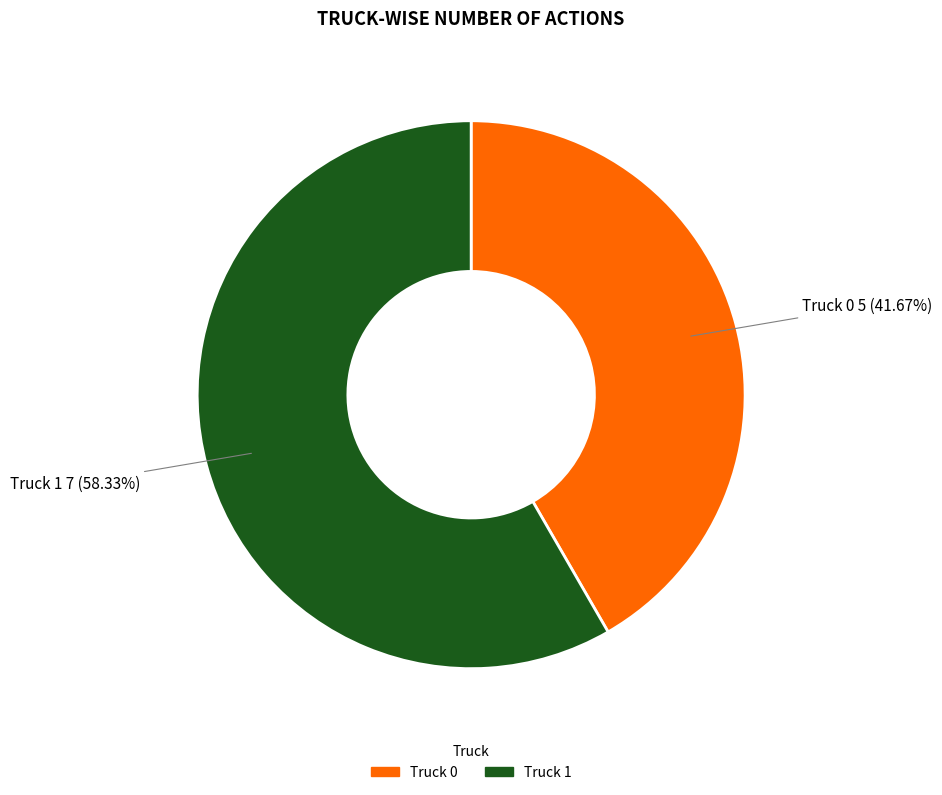

How much of the chart is everything except Truck 1?

41.7%